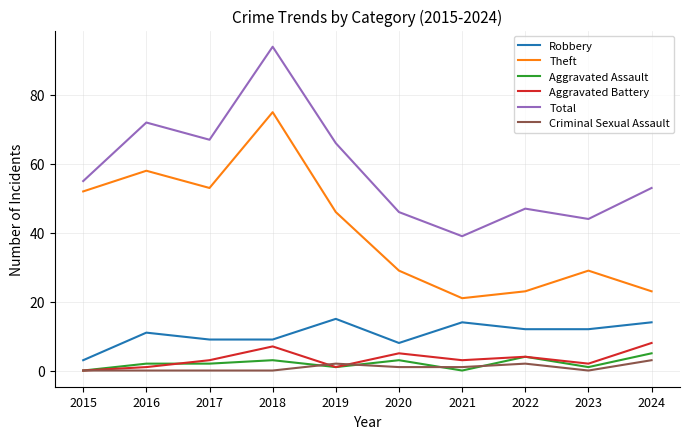

Reading left to right, list all the values displayed in this chart.

Robbery: 2015=3	2016=11	2017=9	2018=9	2019=15	2020=8	2021=14	2022=12	2023=12	2024=14
Theft: 2015=52	2016=58	2017=53	2018=75	2019=46	2020=29	2021=21	2022=23	2023=29	2024=23
Aggravated Assault: 2015=0	2016=2	2017=2	2018=3	2019=1	2020=3	2021=0	2022=4	2023=1	2024=5
Aggravated Battery: 2015=0	2016=1	2017=3	2018=7	2019=1	2020=5	2021=3	2022=4	2023=2	2024=8
Total: 2015=55	2016=72	2017=67	2018=94	2019=66	2020=46	2021=39	2022=47	2023=44	2024=53
Criminal Sexual Assault: 2015=0	2016=0	2017=0	2018=0	2019=2	2020=1	2021=1	2022=2	2023=0	2024=3